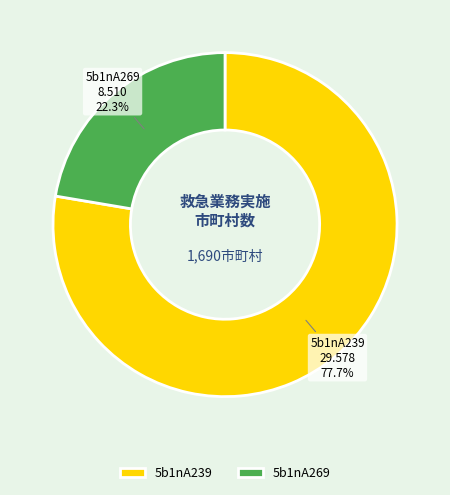

How many slices are in this pie chart?

2